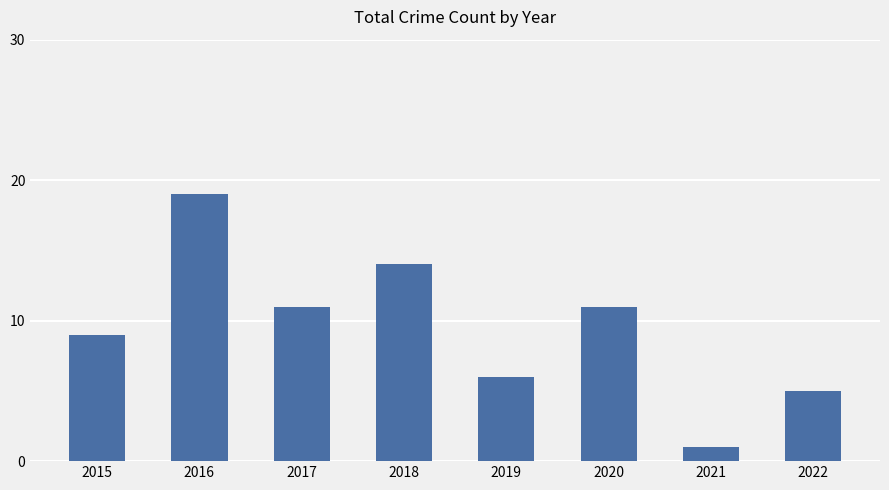

Are the bars grouped side by side (vs. stacked)?

No